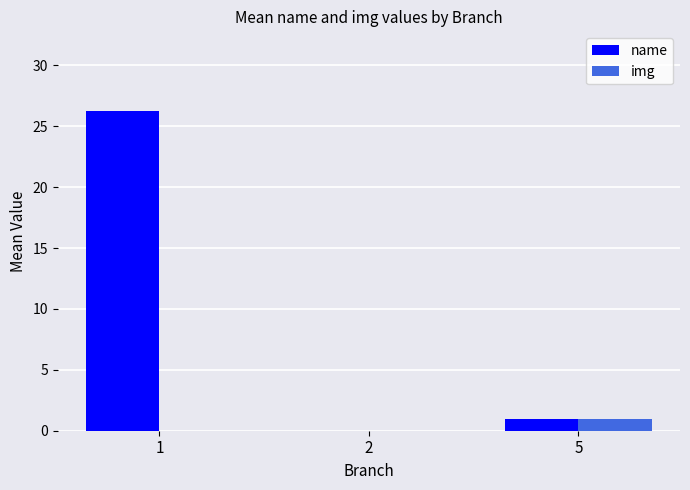

What is the average value of the name series?

9.1